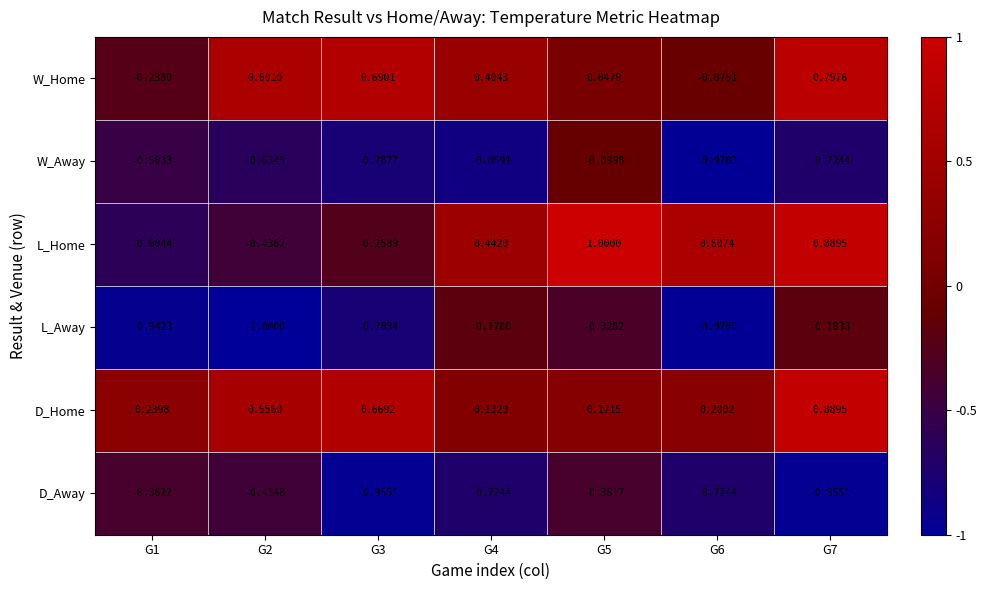

At G3, list the series in order from largest to smallest.

W_Home, D_Home, L_Home, L_Away, W_Away, D_Away